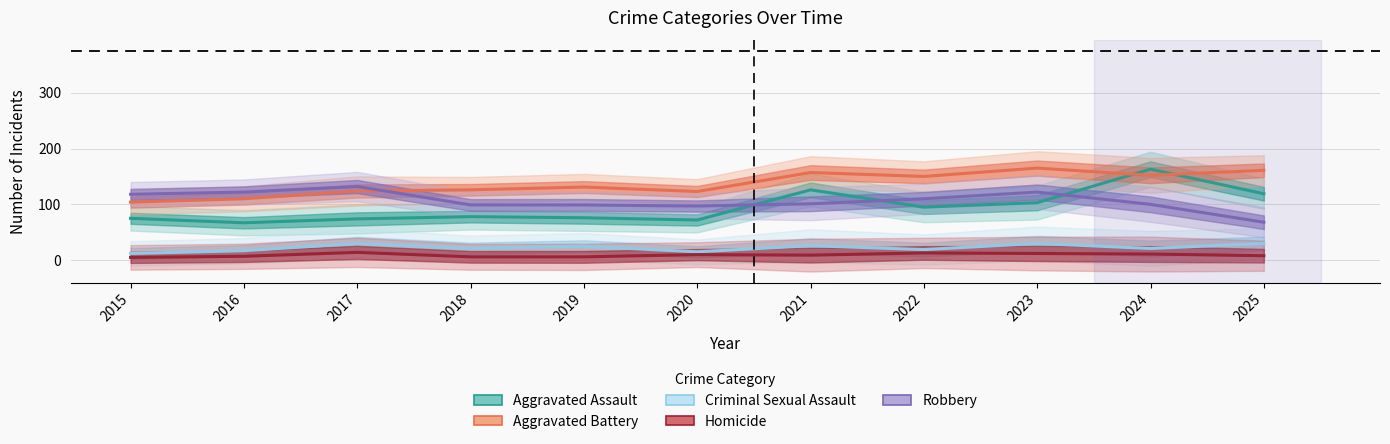

How many lines are shown in the chart?

5